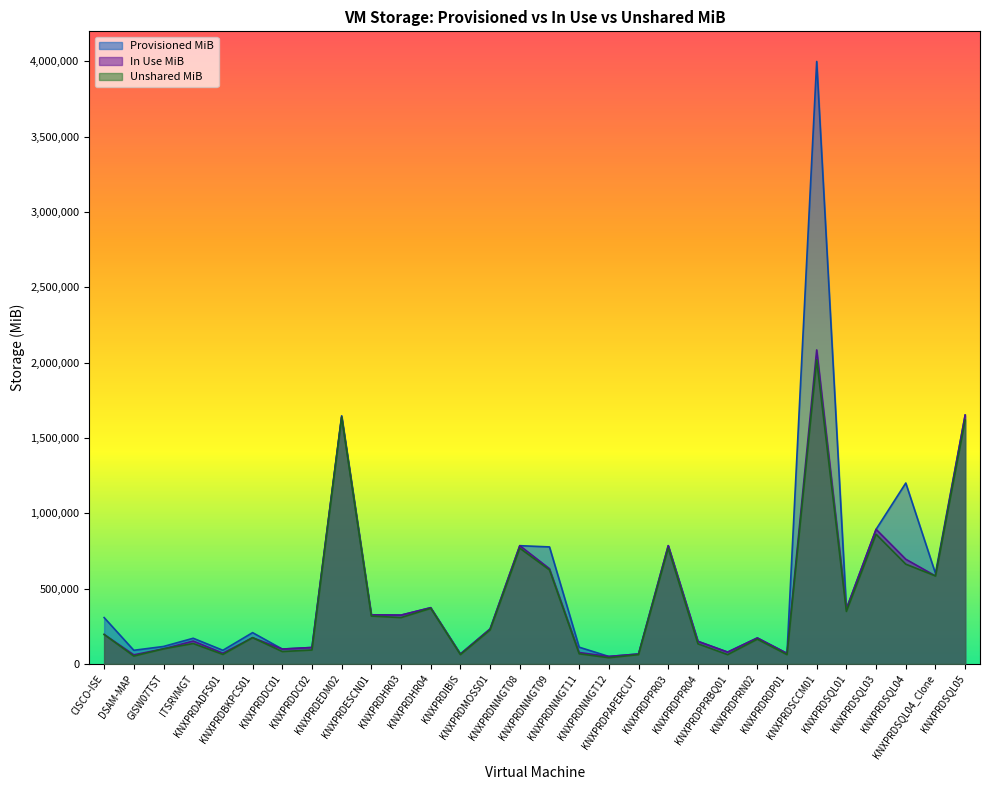

What is the label of the 4th point from the right?

KNXPRDSQL03